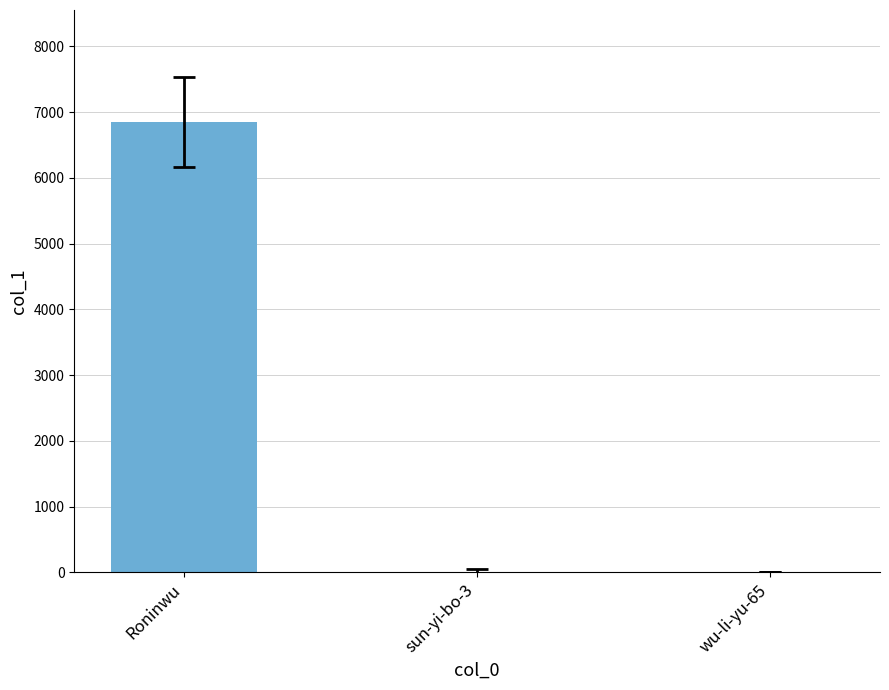

Between Roninwu and sun-yi-bo-3, which is larger?

Roninwu